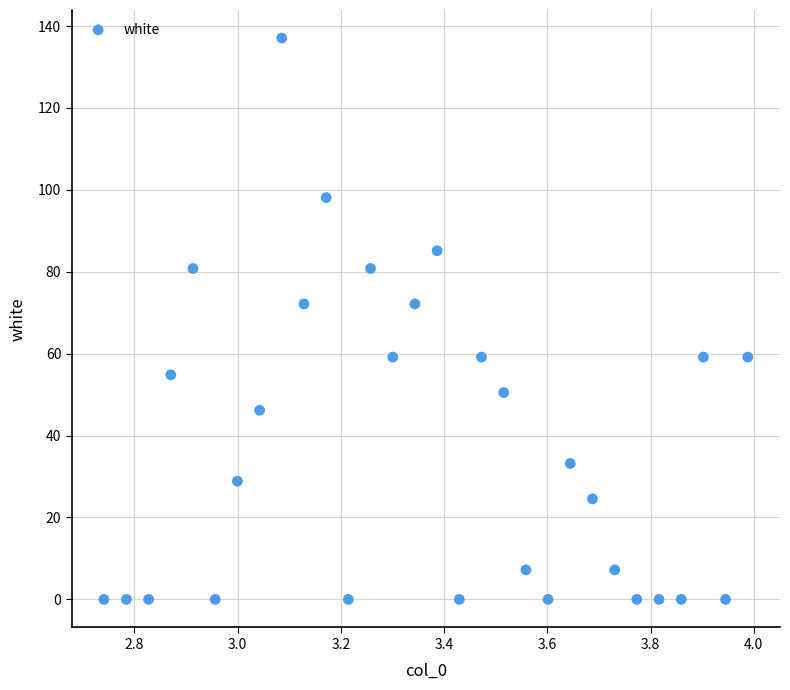

What is the range of Y values (max minus min)?

137.1